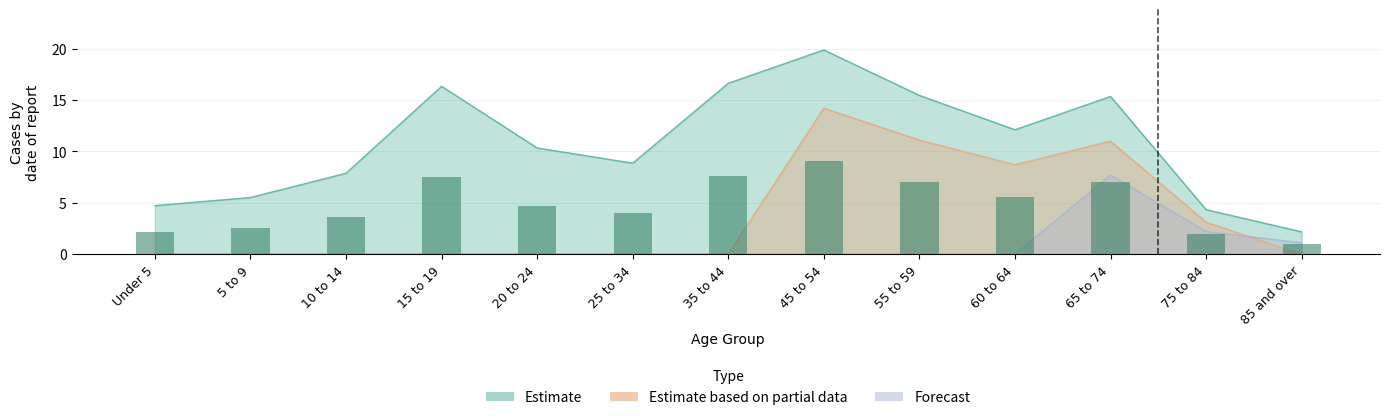

At how many categories does at least one series exceed 14?

5